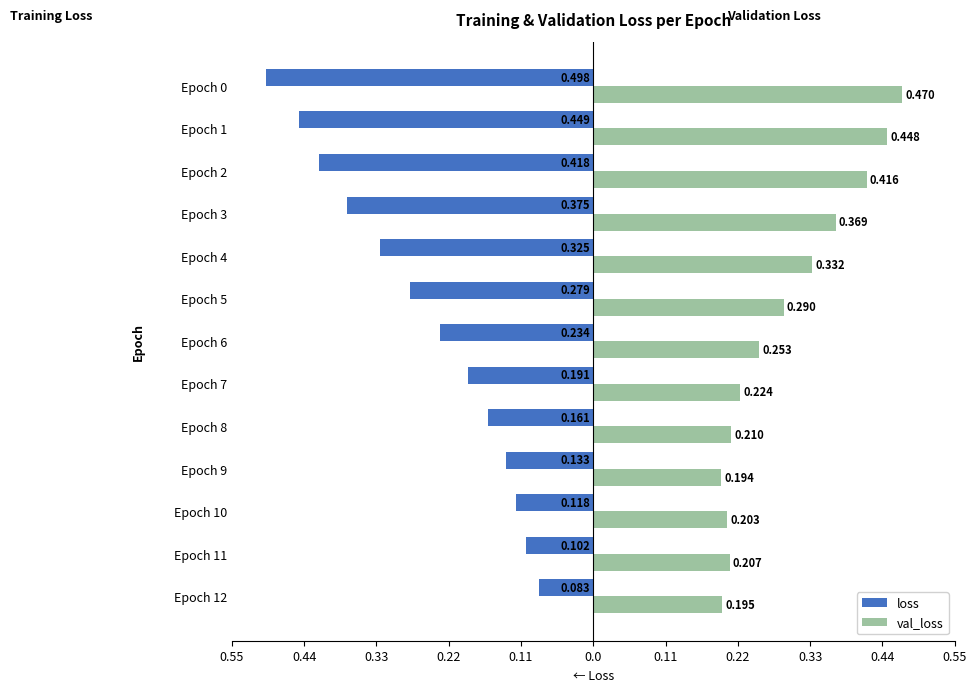

What is the label of the 1st bar from the right?

12